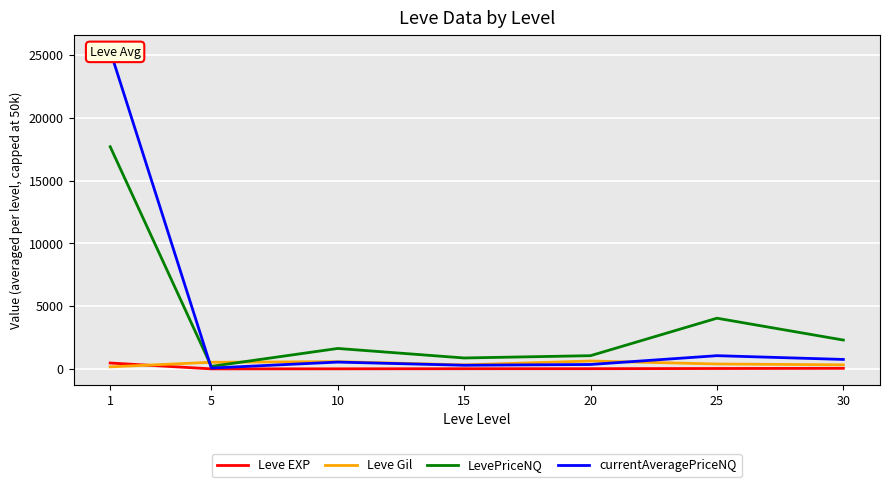

Is the value of Leve Gil at 15 greater than the value of currentAveragePriceNQ at 10?

No